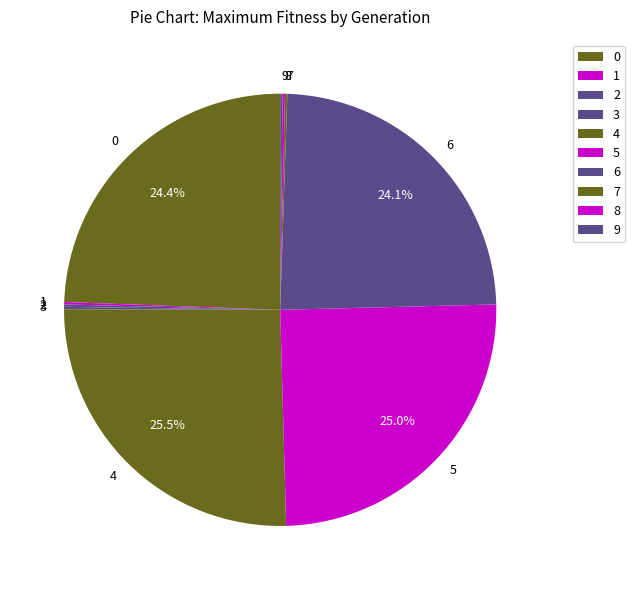

Does any single category account for the majority?

No